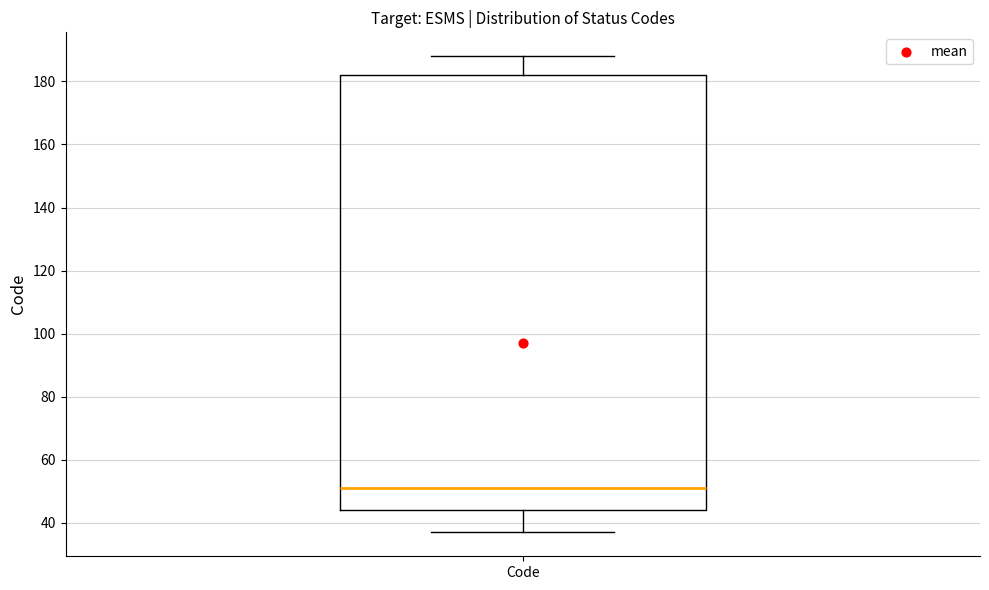

Where does the median line of the box for Code sit on the y-axis? The values are not printed on the chart, so give them approximately, as read against the axis.

52